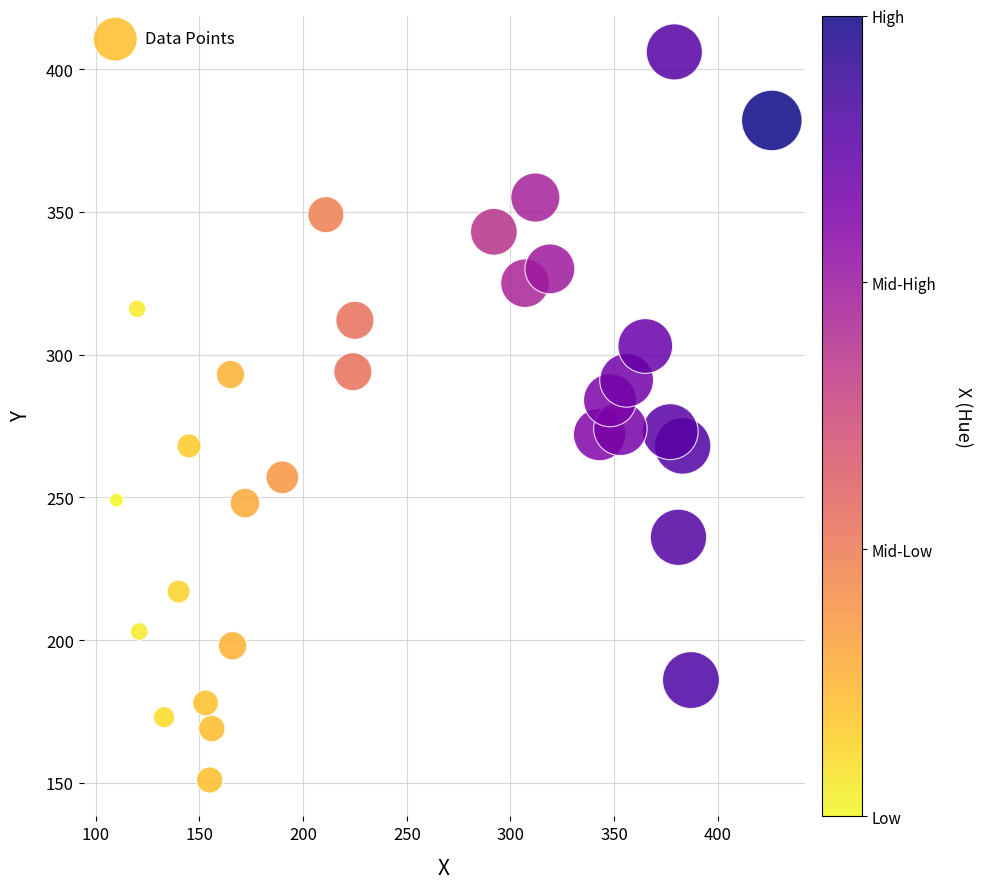

What is the range of X values (max minus min)?

316